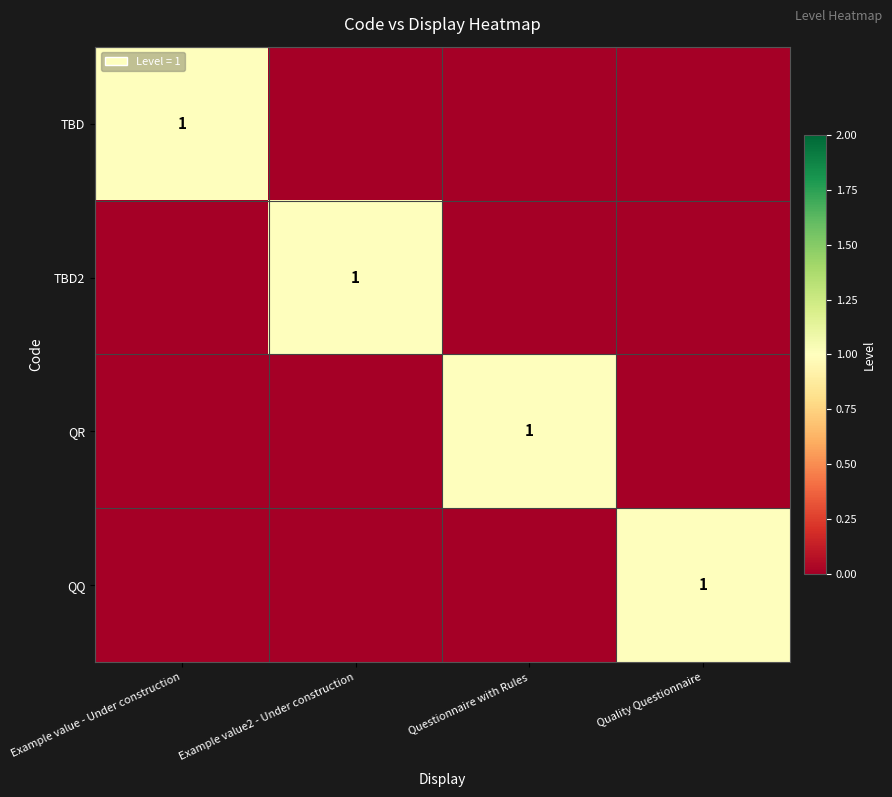

Is it true that QR equals 1 at Example value2 - Under construction?

False